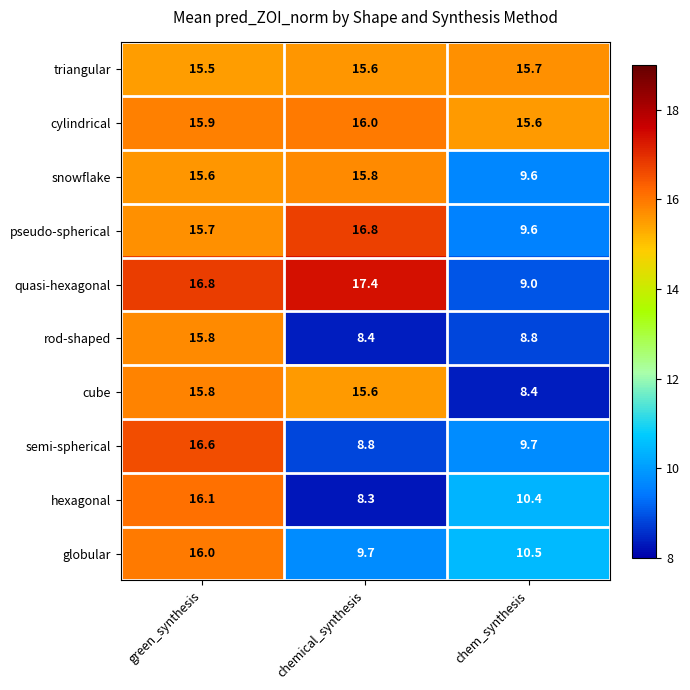

List the labels in order of quasi-hexagonal value, largest first.

chemical_synthesis, green_synthesis, chem_synthesis